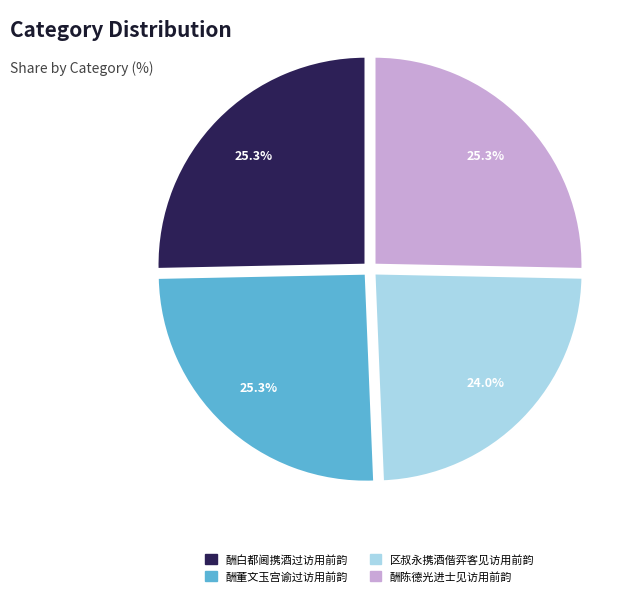

The 区叔永携酒偕弈客见访用前韵 slice represents 31% of the pie. True or false?

False